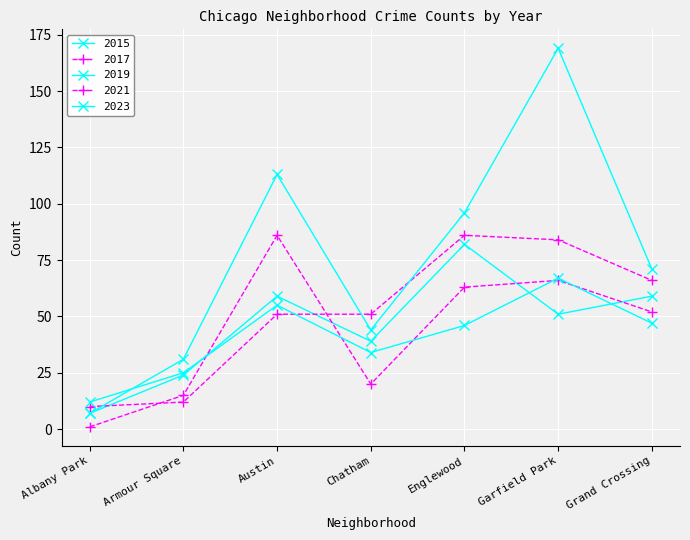

At which label does 2023 first exceed 46?

Austin